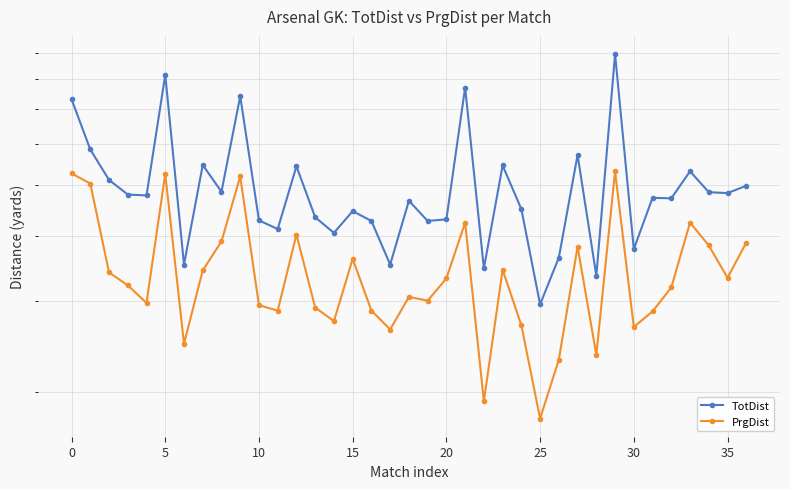

Read the PrgDist value at 25.

248